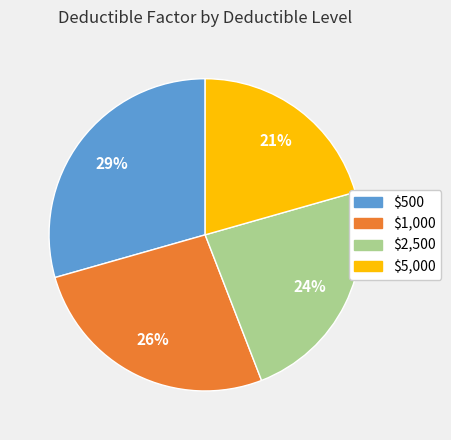

To the nearest percent, what is the average slice percentage?

25%